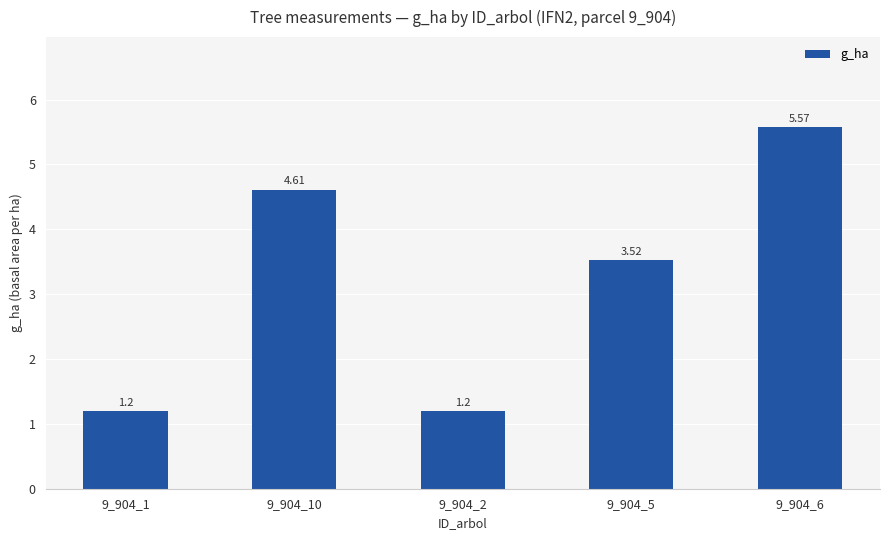

How many data points does each series have?

5